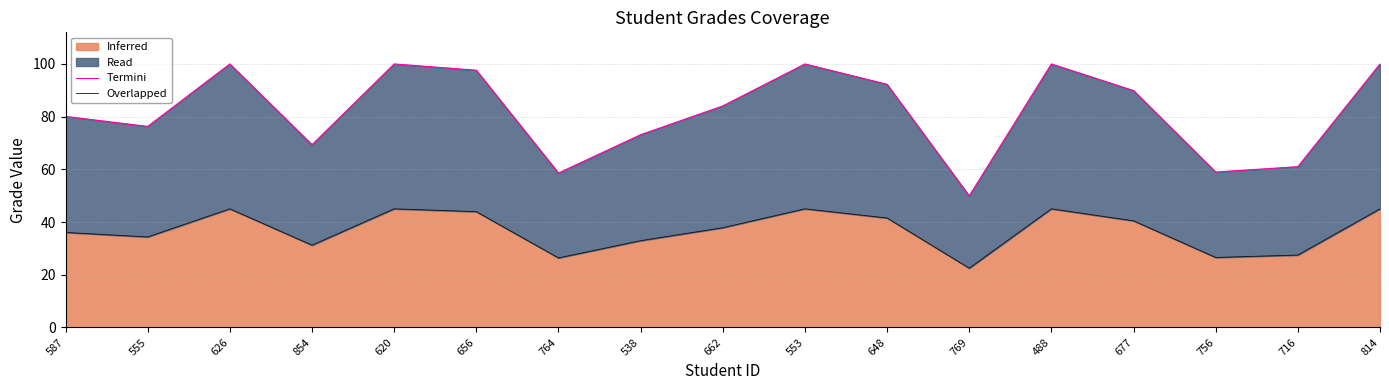

Which series has the largest total across all categories?

Termini